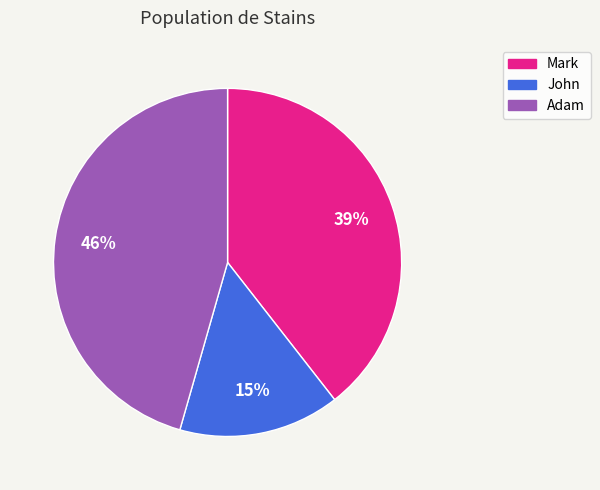

Rank the categories by value from lowest to highest.

John, Mark, Adam